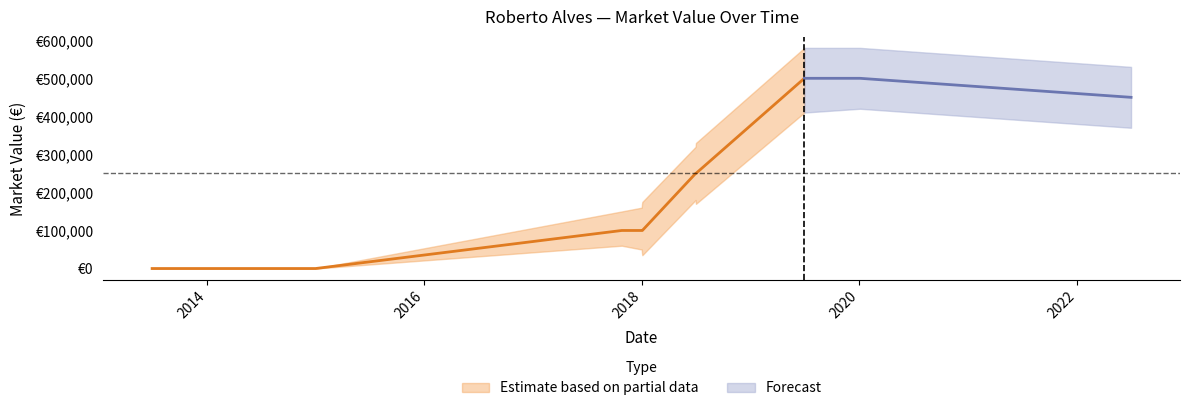

What is the difference between the maximum and minimum values?

500000